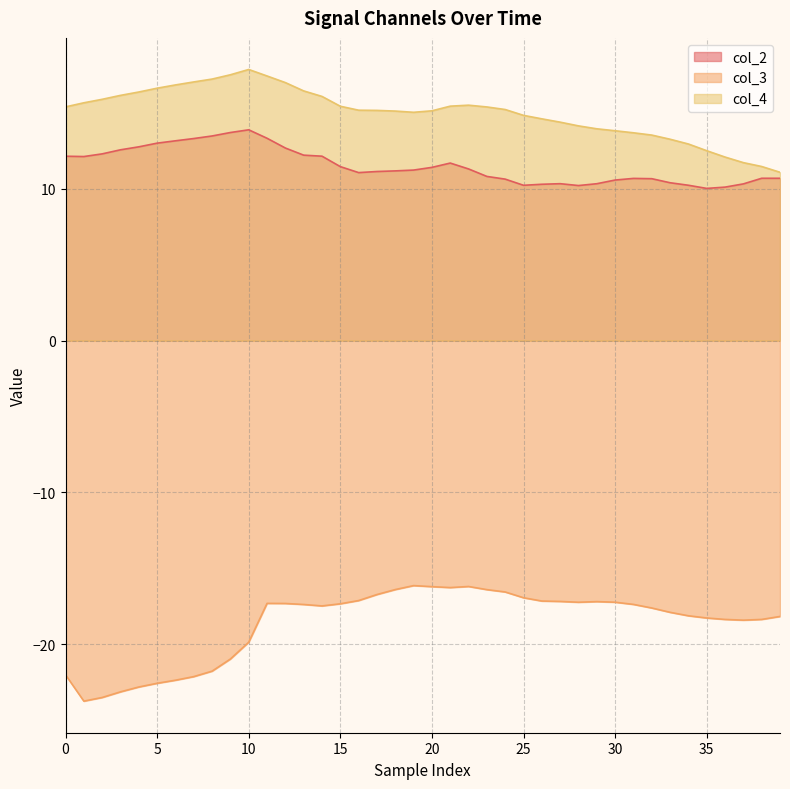

Reading left to right, list all the values displayed in this chart.

col_2: 12.1	12.1	12.3	12.6	12.7	13.0	13.1	13.3	13.5	13.7	13.9	13.3	12.7	12.2	12.1	11.4	11.1	11.1	11.2	11.2	11.4	11.7	11.3	10.8	10.6	10.2	10.3	10.3	10.2	10.3	10.6	10.7	10.7	10.4	10.2	10.0	10.1	10.3	10.7	10.7
col_3: -22.0	-23.7	-23.5	-23.1	-22.8	-22.6	-22.4	-22.1	-21.8	-21.0	-19.9	-17.3	-17.3	-17.4	-17.5	-17.3	-17.1	-16.7	-16.4	-16.1	-16.2	-16.3	-16.2	-16.4	-16.5	-16.9	-17.1	-17.2	-17.2	-17.2	-17.2	-17.4	-17.6	-17.9	-18.1	-18.3	-18.4	-18.4	-18.4	-18.2
col_4: 15.4	15.6	15.9	16.1	16.4	16.6	16.8	17.0	17.2	17.5	17.8	17.4	17.0	16.4	16.1	15.4	15.2	15.1	15.1	15.0	15.1	15.4	15.5	15.4	15.2	14.8	14.6	14.4	14.1	13.9	13.8	13.7	13.5	13.2	12.9	12.5	12.1	11.7	11.5	11.1